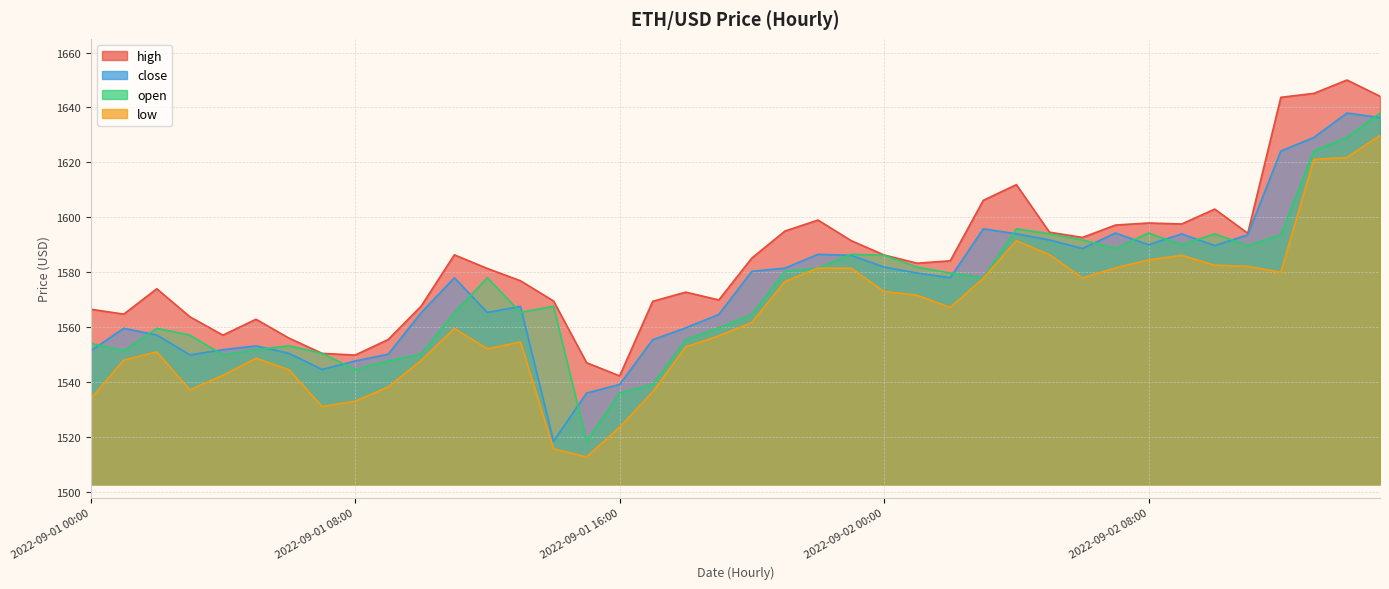

Which has a higher value, 2022-09-01 06:00 or 2022-09-01 18:00?

2022-09-01 18:00